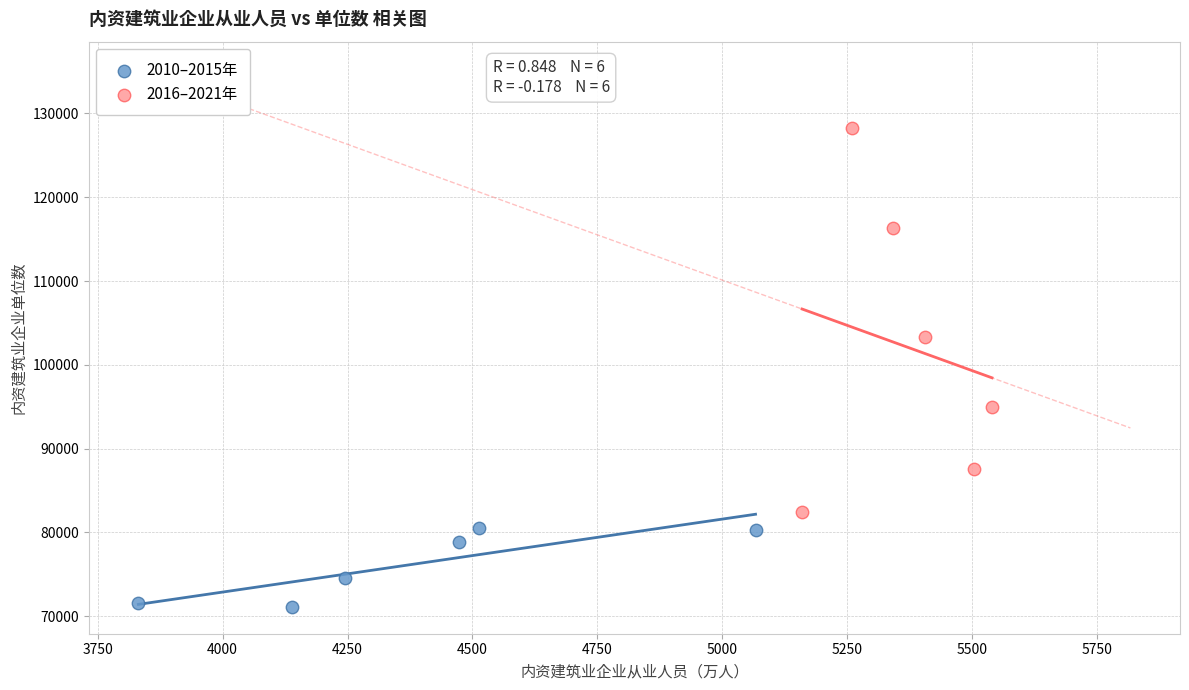

Which series reaches the maximum Y coordinate?

2016–2021年